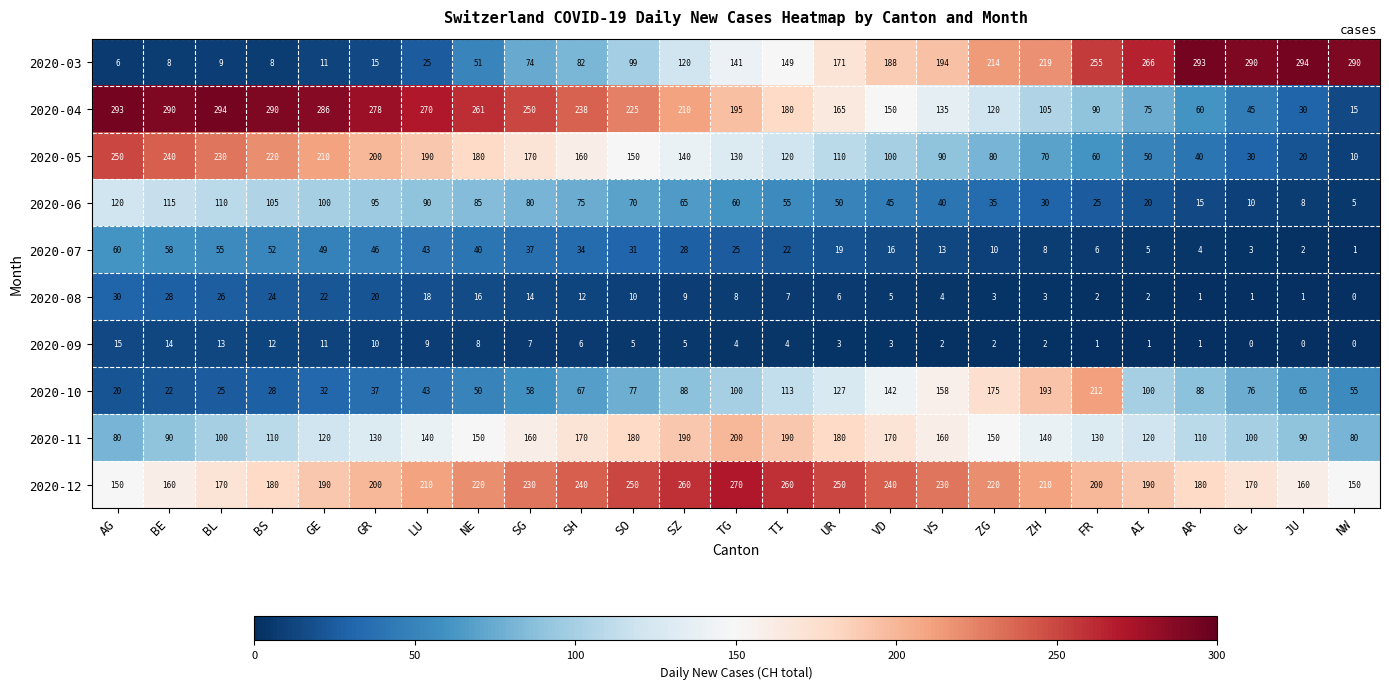

Where does the 2020-10 series first go above 76?

SO